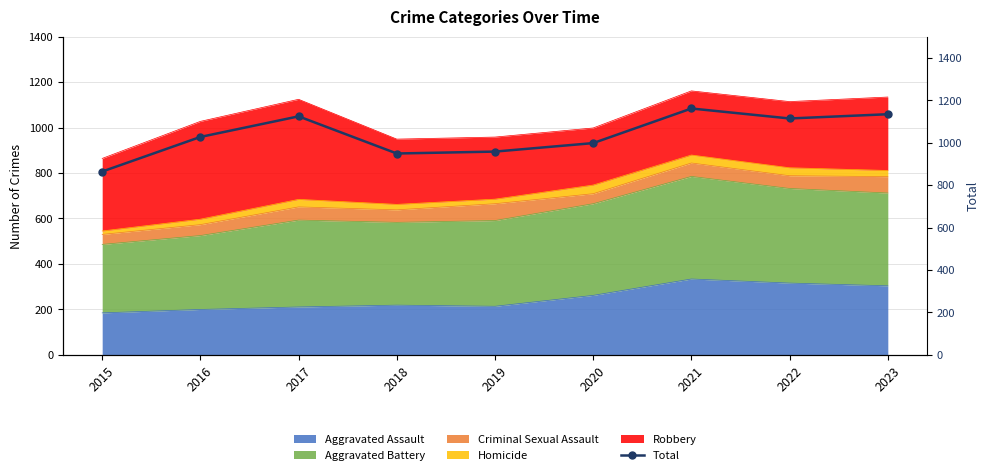

At which category does the chart reach its peak across all series?

2021